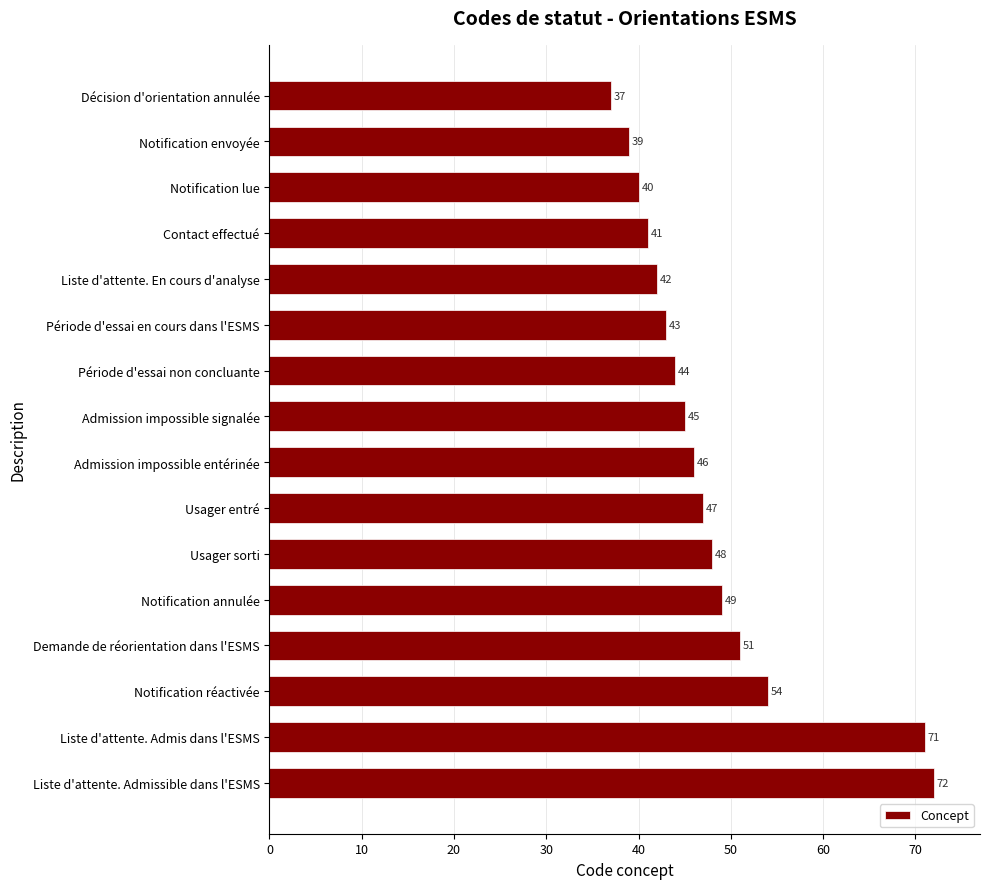

At which label is the value closest to 54?

Notification réactivée